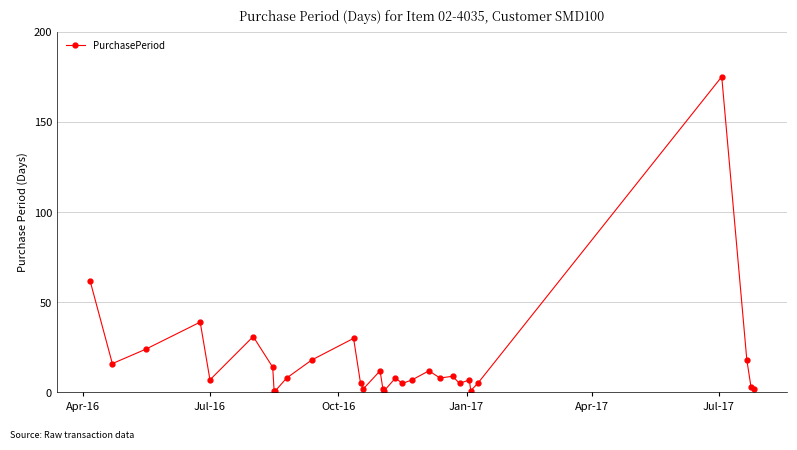

What is the maximum value shown in the chart?

175